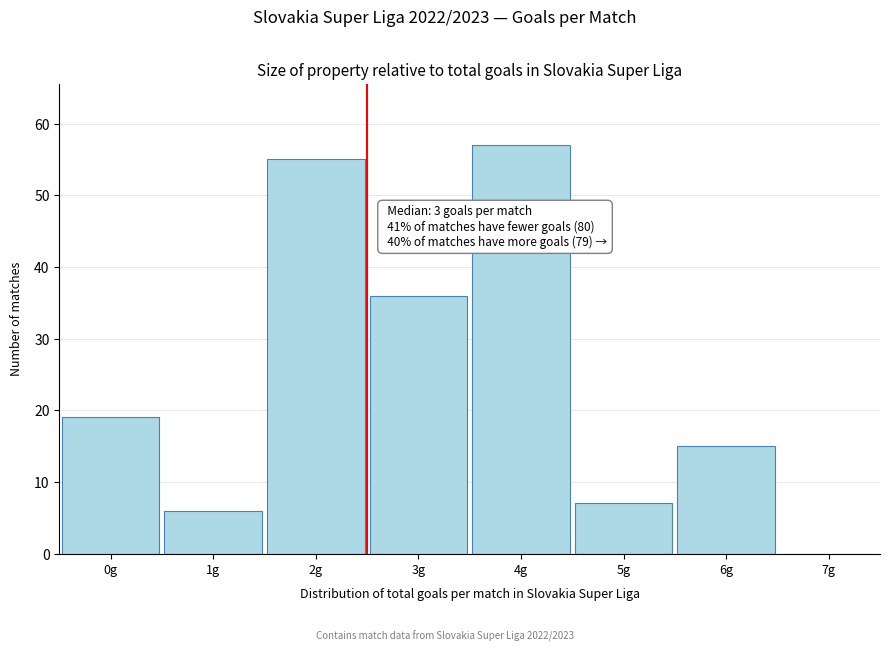

Reading left to right, what are all the values shown in this chart?

0g=19	1g=6	2g=55	3g=36	4g=57	5g=7	6g=15	7g=0